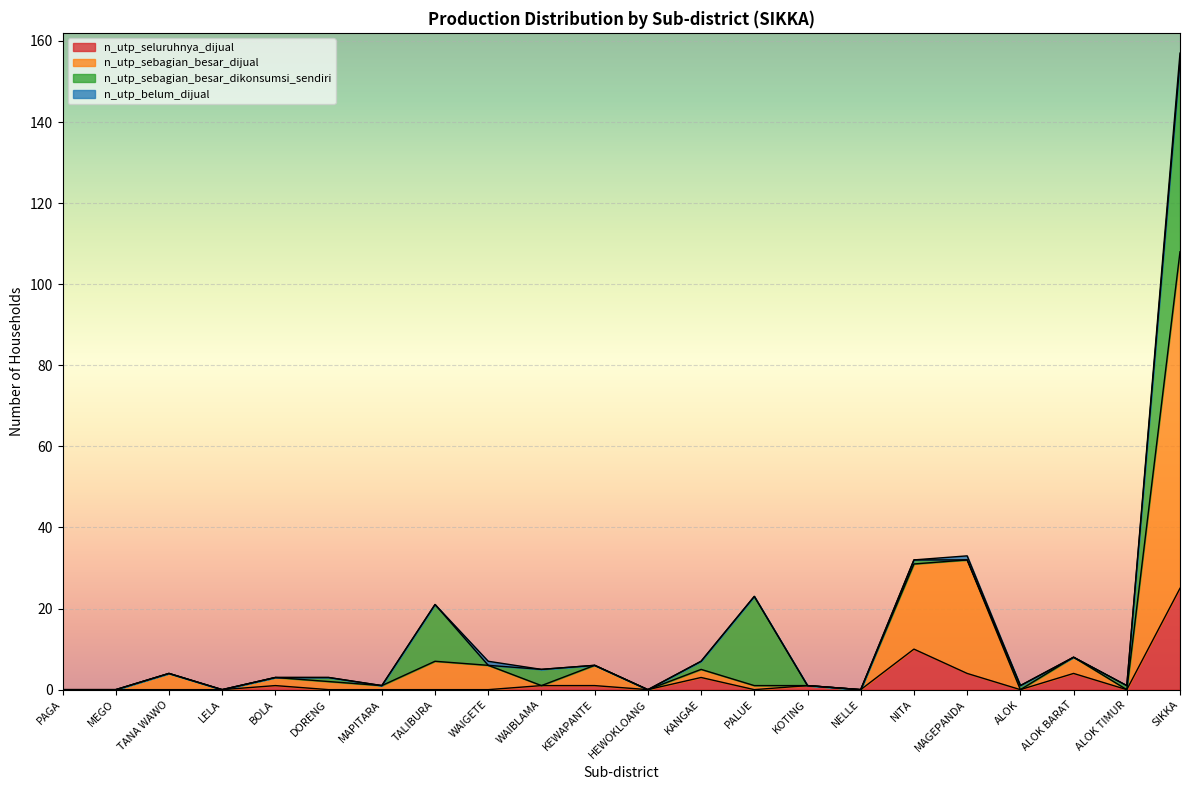

What are all the series names shown in the legend?

n_utp_seluruhnya_dijual, n_utp_sebagian_besar_dijual, n_utp_sebagian_besar_dikonsumsi_sendiri, n_utp_belum_dijual